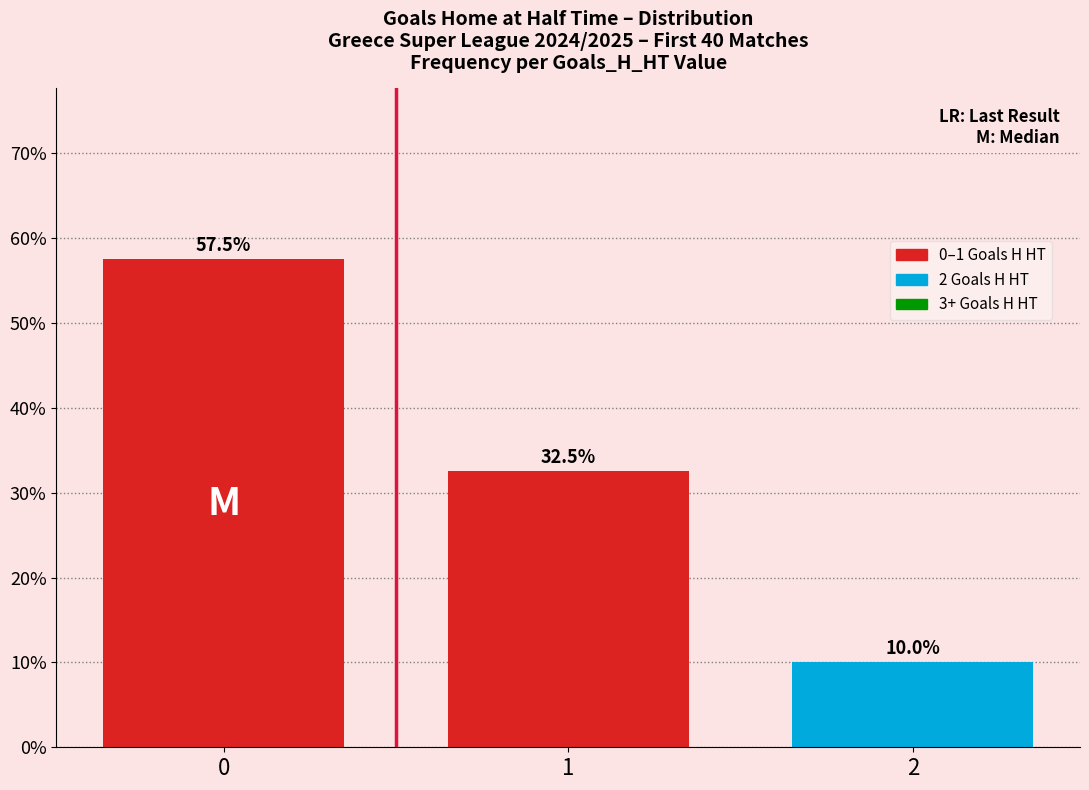

Reading left to right, extract all data points from this chart.

0=57.5	1=32.5	2=10.0